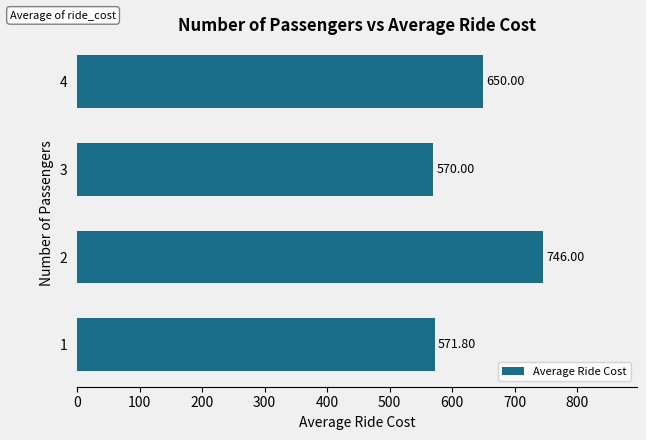

What is the difference between the values at 4 and 1?

78.2